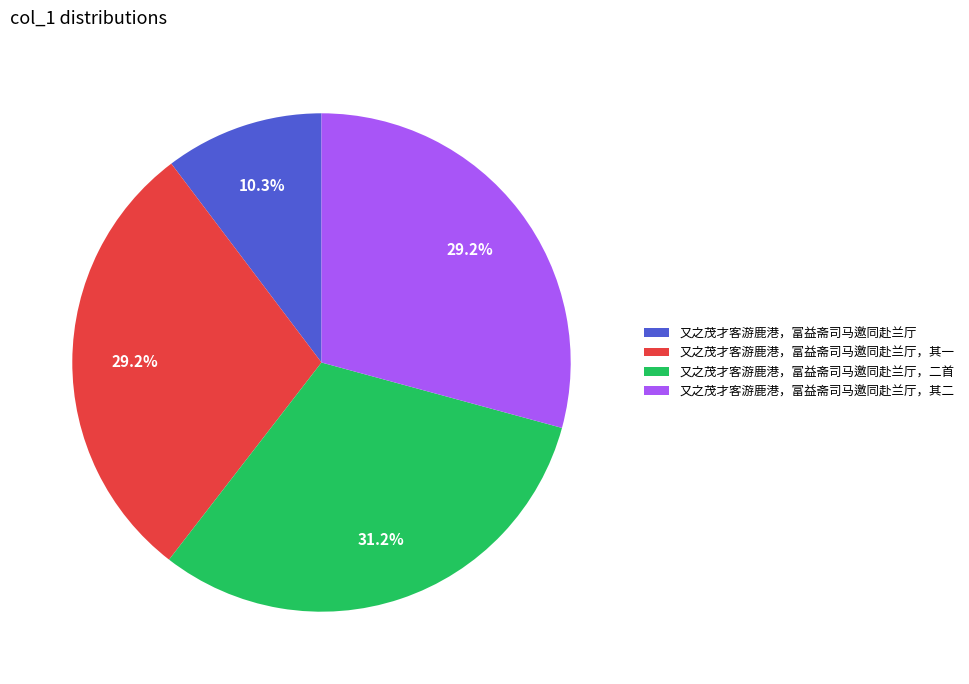

Is there any slice that represents more than half of the pie?

No